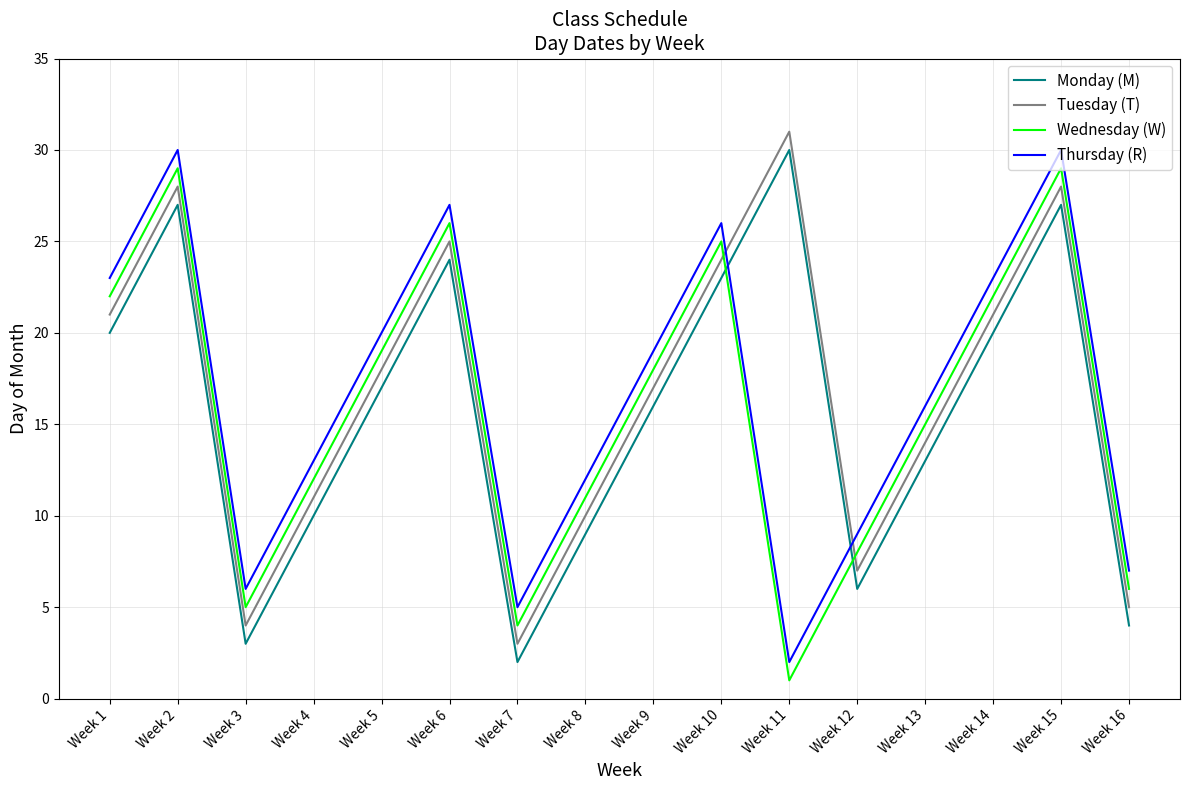

At which category does the chart reach its peak across all series?

Week 11